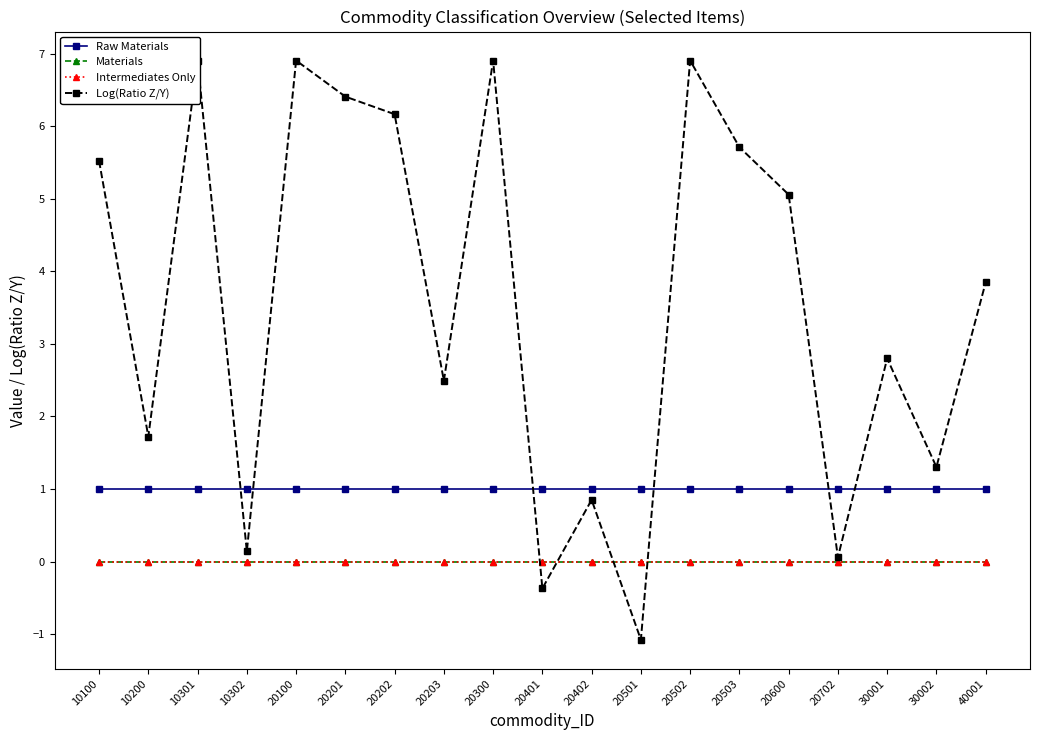

True or false: Materials has more than 0 points higher than both neighbors.

False